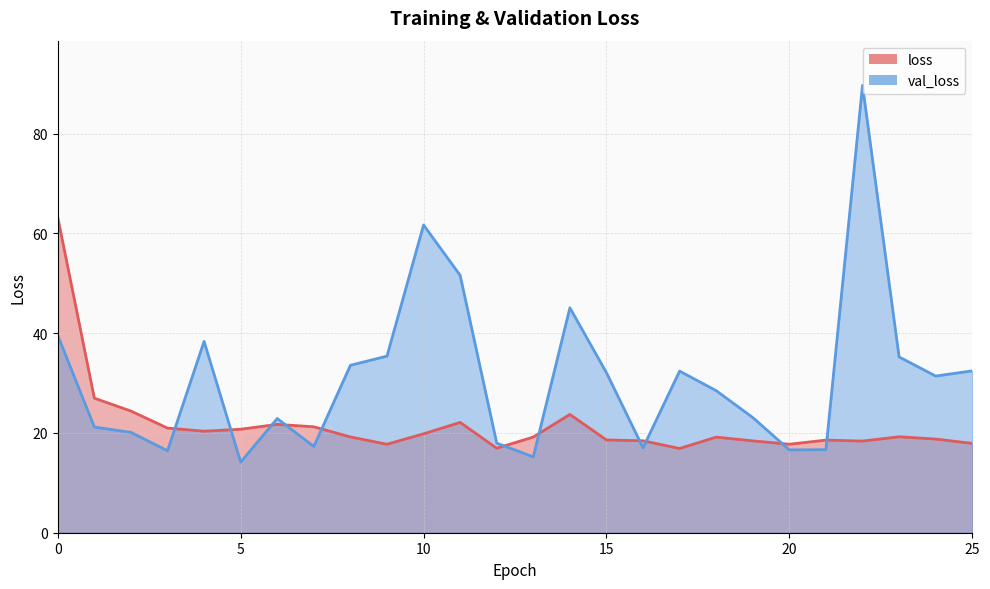

How many lines are shown in the chart?

2